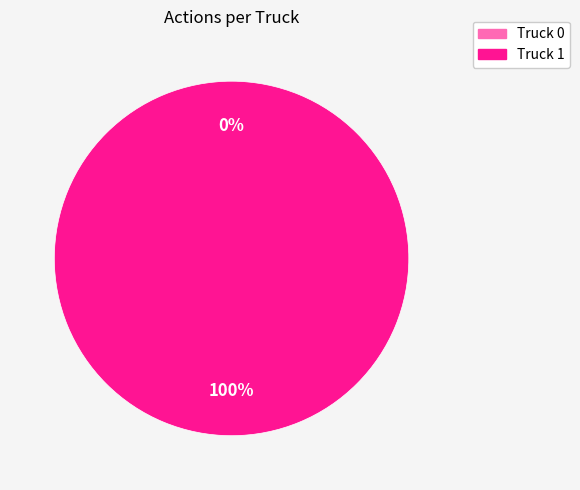

Which slice represents more than half of the pie?

Truck 1